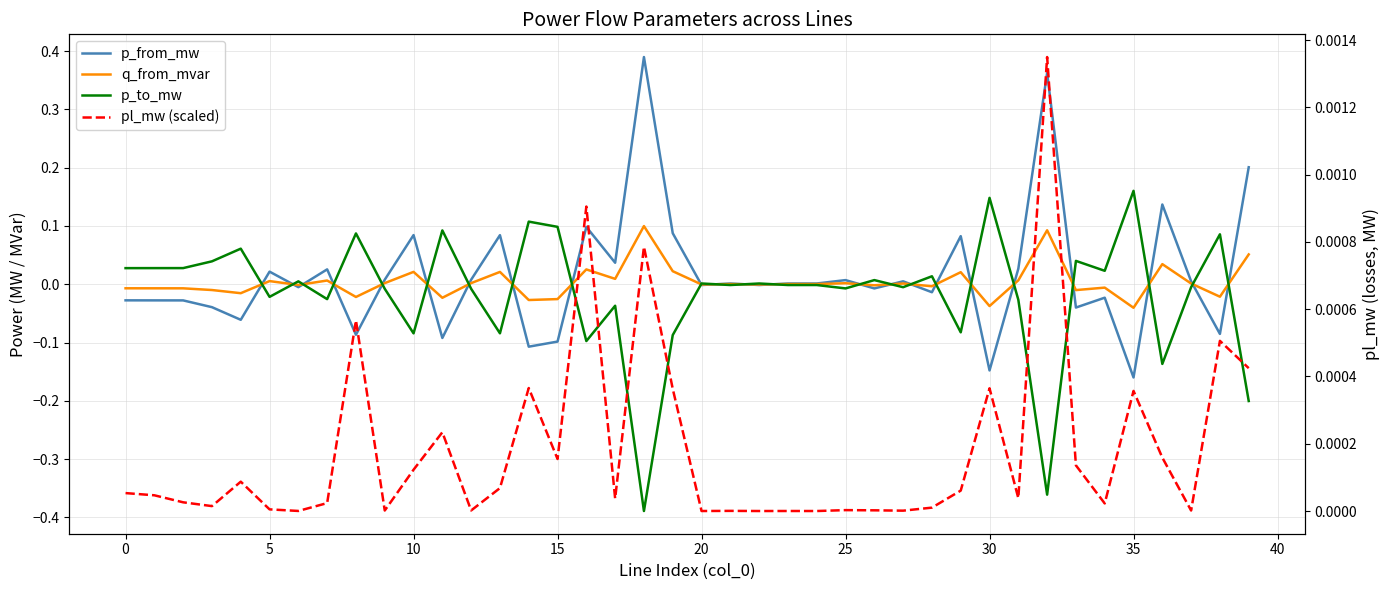

Does the chart have visible grid lines?

Yes